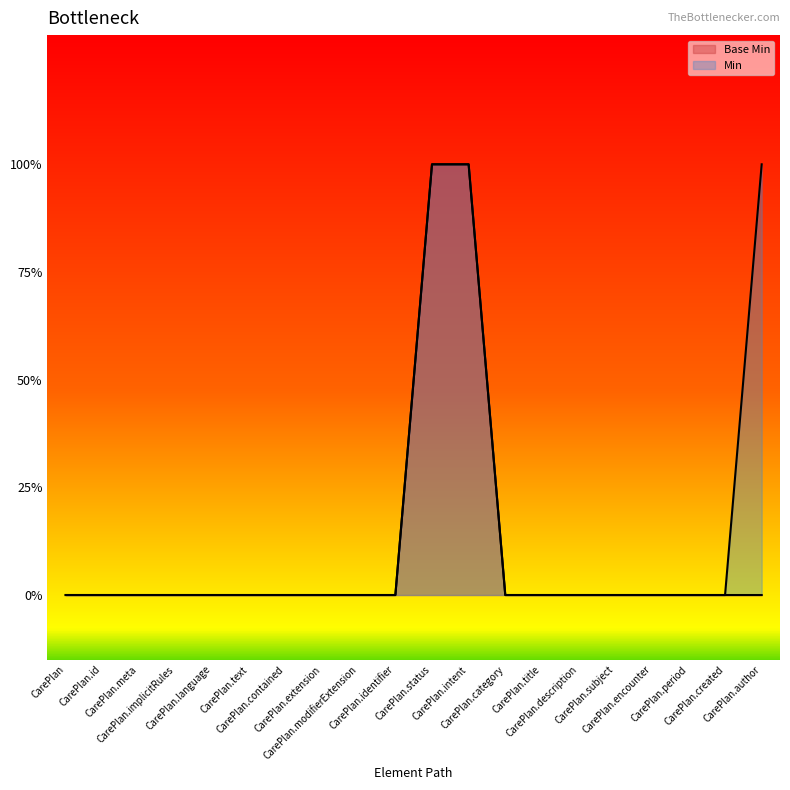

What position from the left is CarePlan.subject?

16